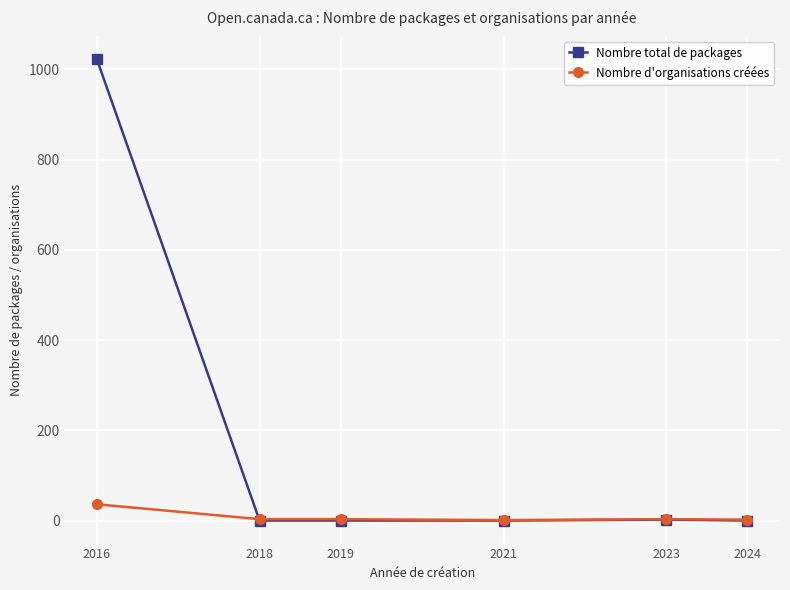

The value of Nombre total de packages at 2019 is -635. True or false?

False